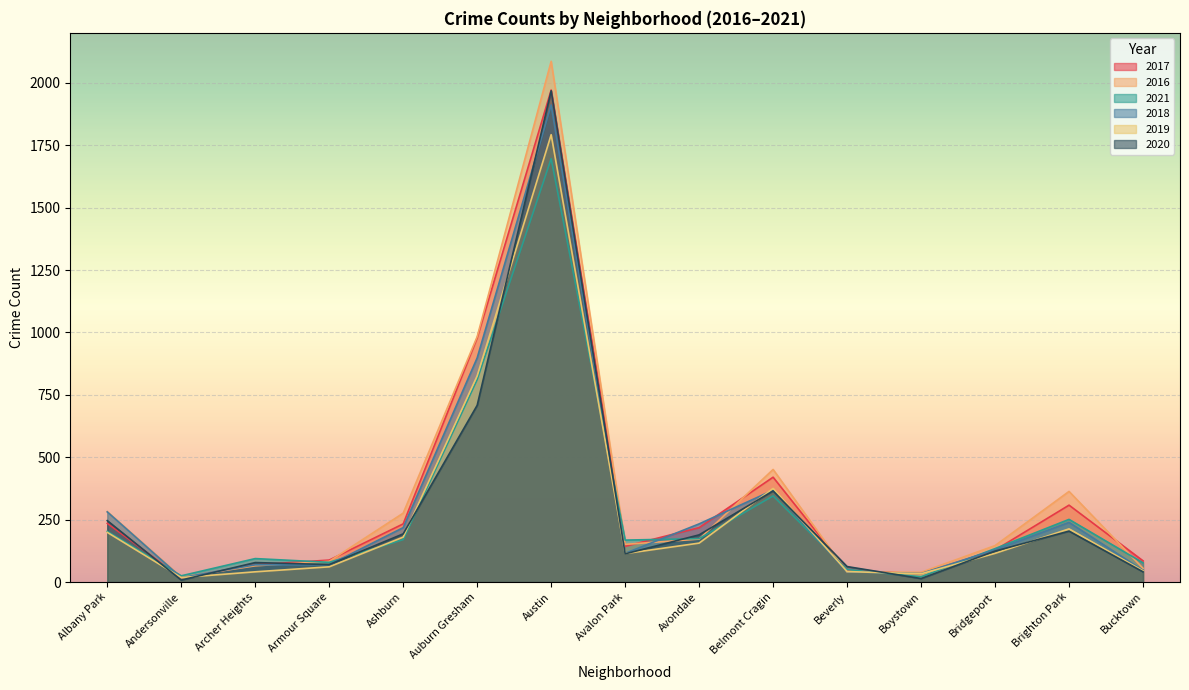

Reading left to right, what are all the values shown in this chart?

2017: Albany Park=235	Andersonville=17	Archer Heights=69	Armour Square=88	Ashburn=233	Auburn Gresham=978	Austin=1971	Avalon Park=143	Avondale=218	Belmont Cragin=420	Beverly=47	Boystown=33	Bridgeport=128	Brighton Park=308	Bucktown=85
2016: Albany Park=282	Andersonville=20	Archer Heights=65	Armour Square=83	Ashburn=276	Auburn Gresham=983	Austin=2086	Avalon Park=151	Avondale=172	Belmont Cragin=451	Beverly=40	Boystown=39	Bridgeport=146	Brighton Park=363	Bucktown=55
2021: Albany Park=203	Andersonville=25	Archer Heights=94	Armour Square=79	Ashburn=170	Auburn Gresham=811	Austin=1696	Avalon Park=168	Avondale=174	Belmont Cragin=345	Beverly=50	Boystown=21	Bridgeport=134	Brighton Park=251	Bucktown=77
2018: Albany Park=281	Andersonville=18	Archer Heights=69	Armour Square=69	Ashburn=218	Auburn Gresham=898	Austin=1911	Avalon Park=115	Avondale=233	Belmont Cragin=368	Beverly=41	Boystown=34	Bridgeport=129	Brighton Park=239	Bucktown=47
2019: Albany Park=199	Andersonville=18	Archer Heights=41	Armour Square=61	Ashburn=180	Auburn Gresham=826	Austin=1792	Avalon Park=114	Avondale=156	Belmont Cragin=375	Beverly=42	Boystown=33	Bridgeport=115	Brighton Park=213	Bucktown=45
2020: Albany Park=246	Andersonville=8	Archer Heights=78	Armour Square=70	Ashburn=193	Auburn Gresham=708	Austin=1968	Avalon Park=113	Avondale=189	Belmont Cragin=365	Beverly=62	Boystown=14	Bridgeport=124	Brighton Park=204	Bucktown=41